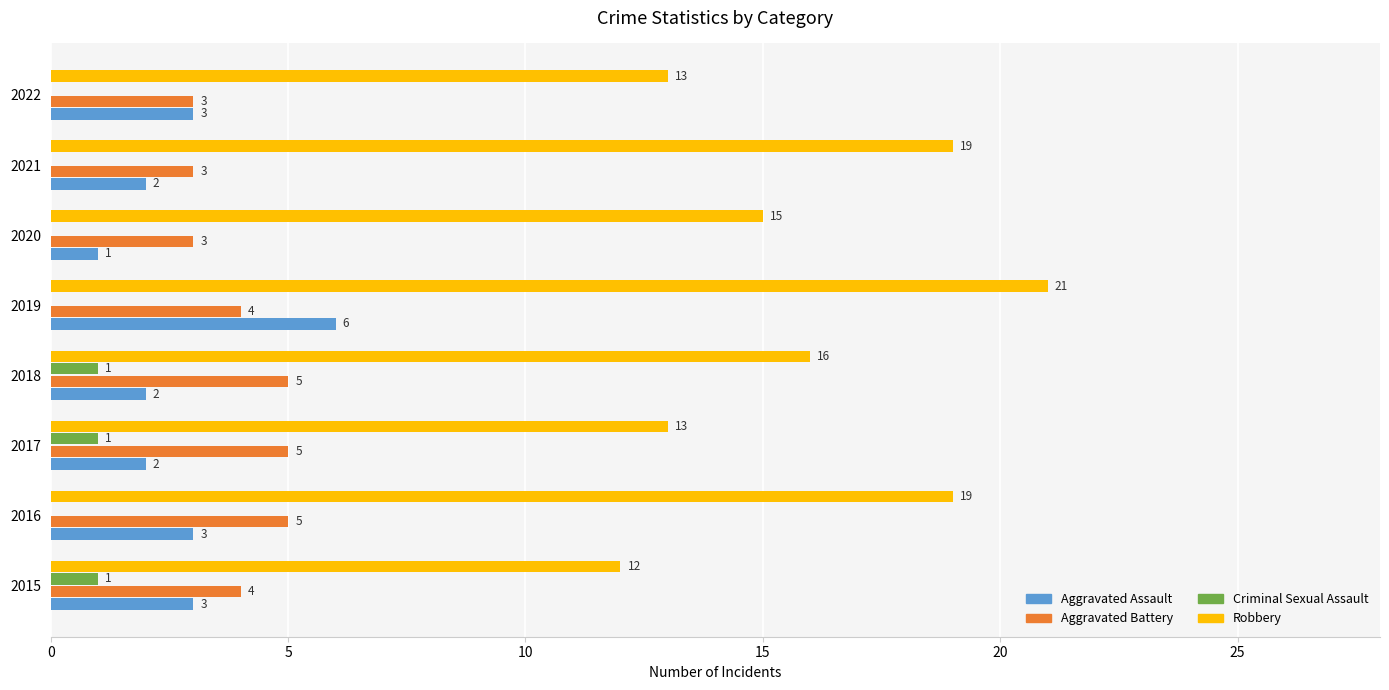

Between 2016 and 2020, which series saw the biggest shift?

Robbery